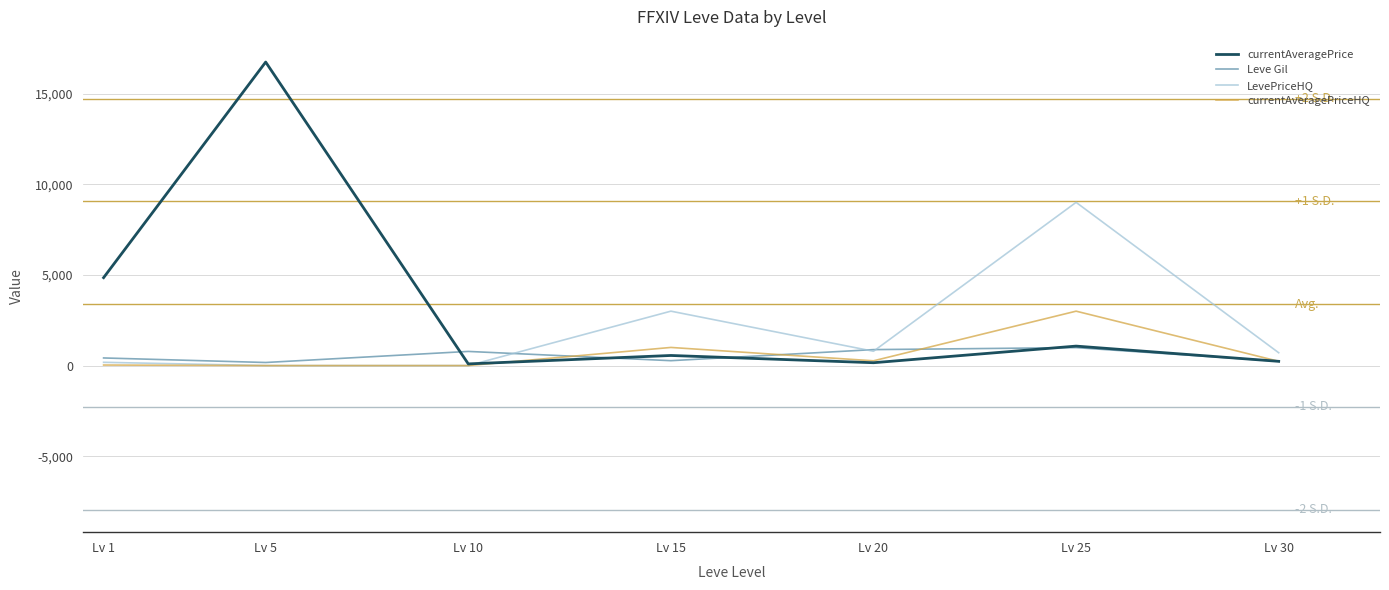

What is the difference between the second highest and minimum values in the currentAveragePrice series?

4754.3